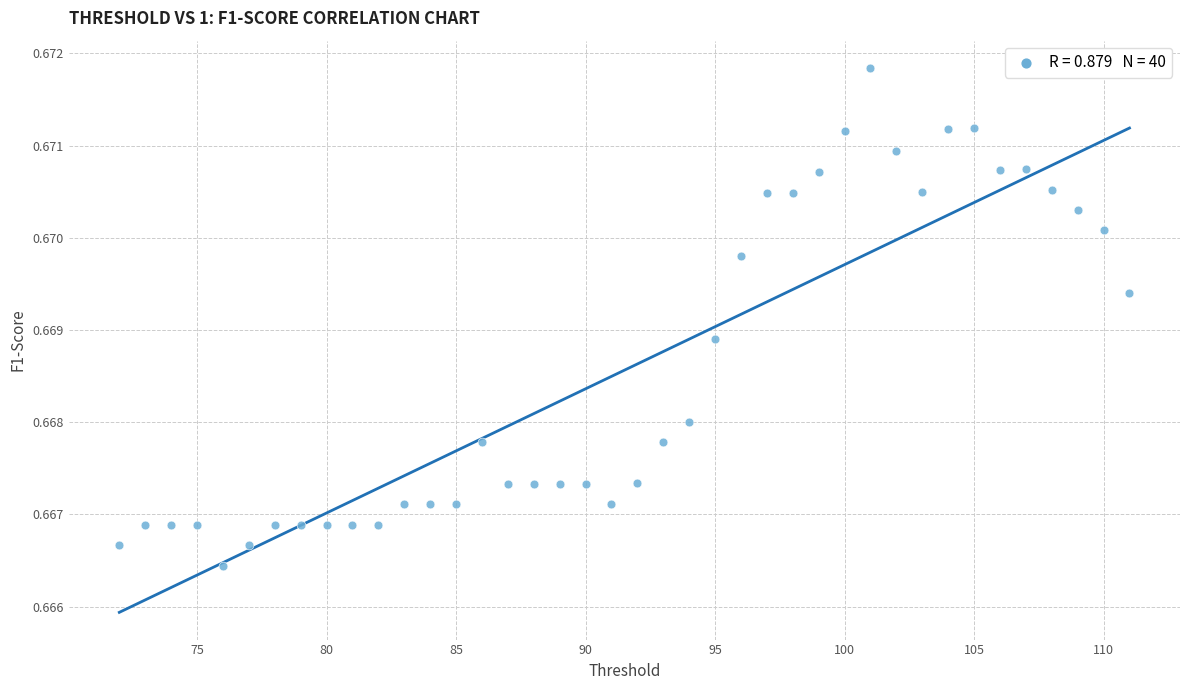

What is the range of X values (max minus min)?

39.0